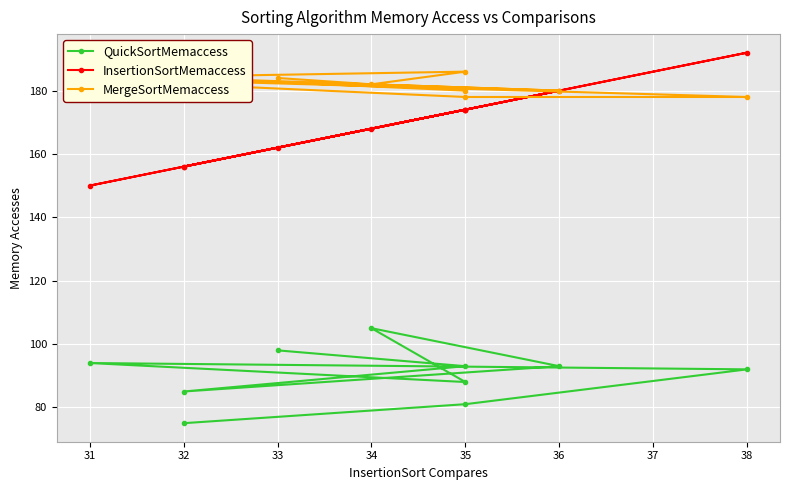

What is the spread (max minus min) of values at 38?

100